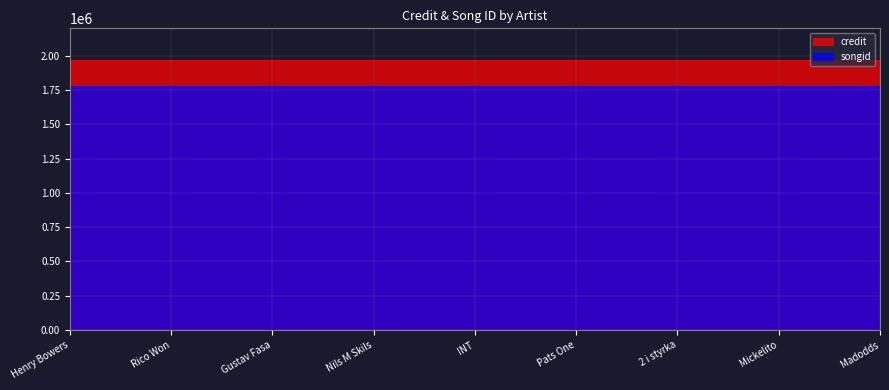

What is the sum of the credit values at Henry Bowers and Rico Won?

3935614